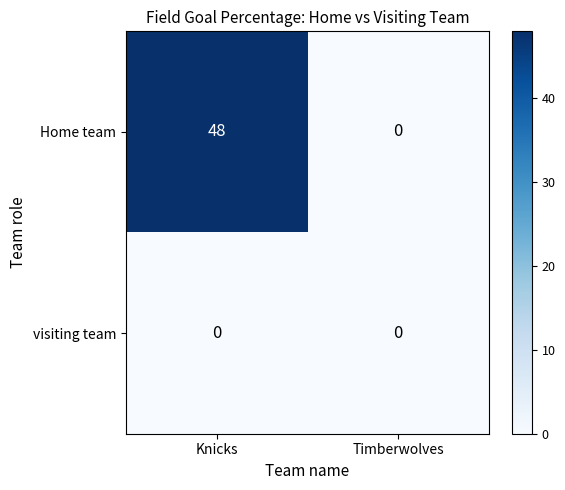

What value does the Home team series have at Knicks?

48